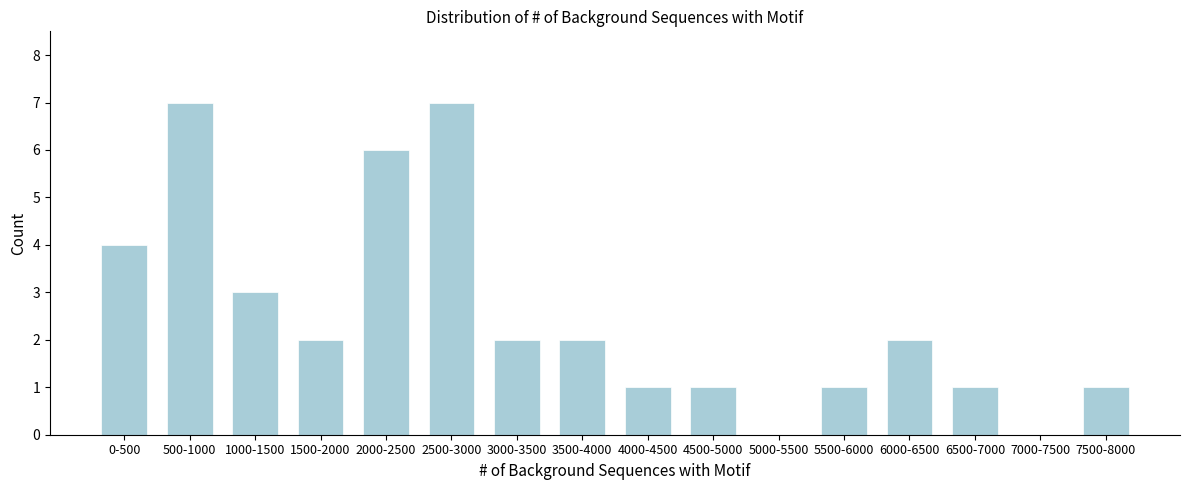

Reading right to left, what are all the values shown in this chart?

7500-8000=1	7000-7500=0	6500-7000=1	6000-6500=2	5500-6000=1	5000-5500=0	4500-5000=1	4000-4500=1	3500-4000=2	3000-3500=2	2500-3000=7	2000-2500=6	1500-2000=2	1000-1500=3	500-1000=7	0-500=4